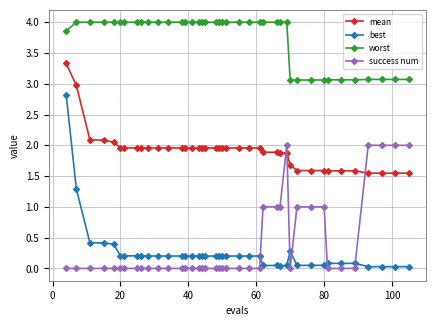

True or false: worst and success num intersect in this chart.

False